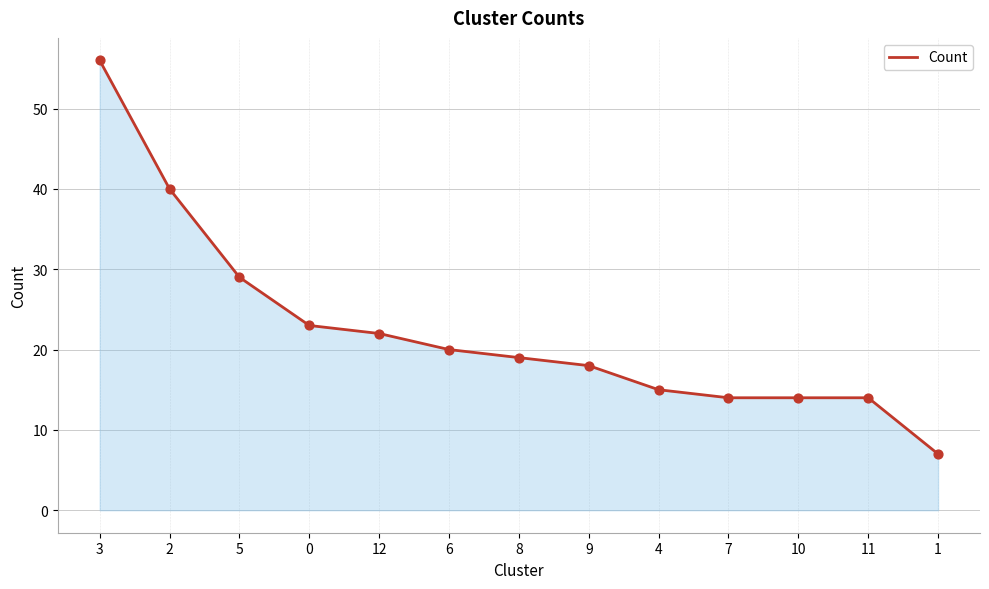

What is the change in value from 0 to 7?

-9